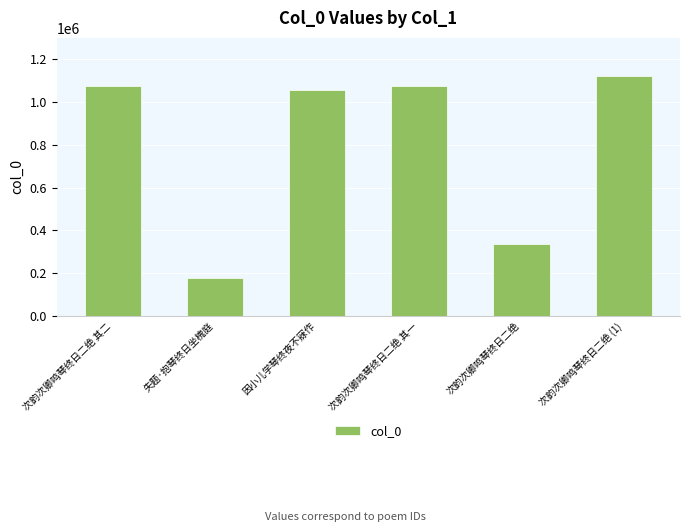

At which label is the value closest to 648413?

次韵次卿鸣琴终日二绝